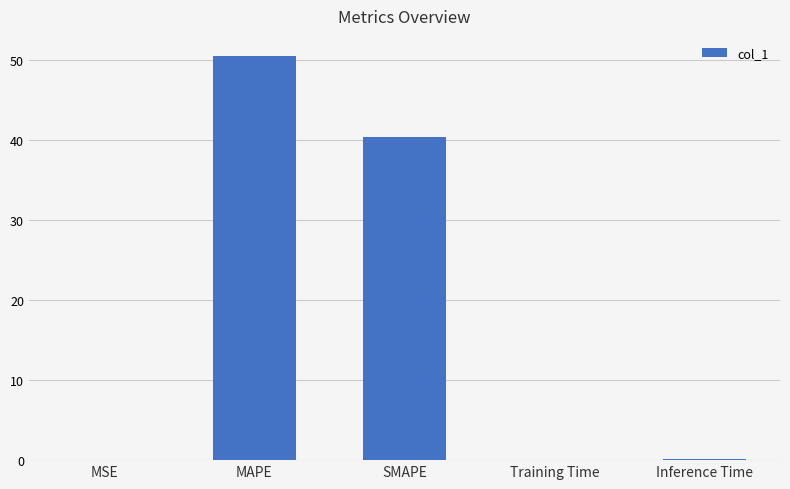

How many data points does each series have?

5